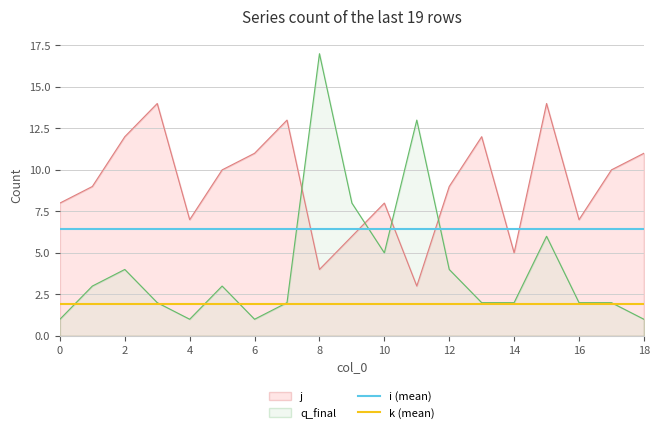

What is the lowest value of the k (mean) series?

1.9